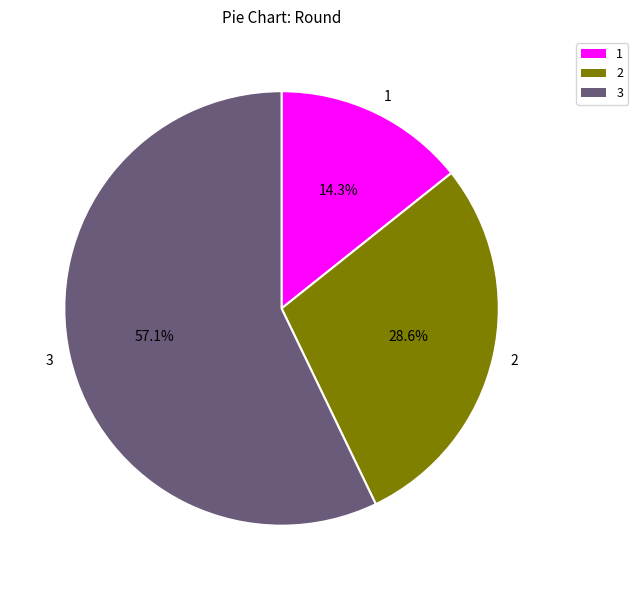

Which category has the biggest portion of the pie?

3